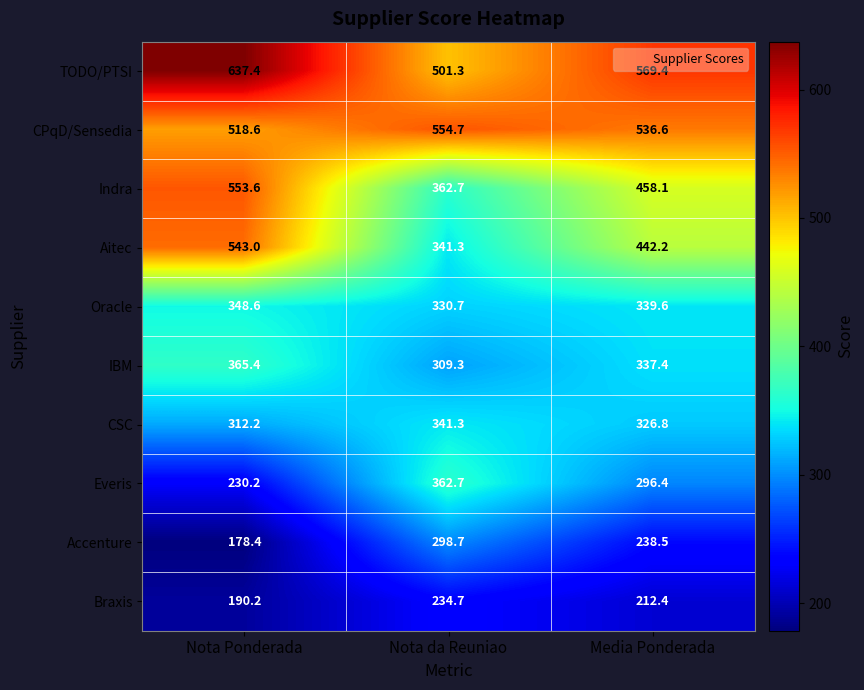

Reading right to left, extract all data points from this chart.

TODO/PTSI: Media Ponderada=569.4	Nota da Reuniao=501.3	Nota Ponderada=637.4
CPqD/Sensedia: Media Ponderada=536.6	Nota da Reuniao=554.7	Nota Ponderada=518.6
Indra: Media Ponderada=458.1	Nota da Reuniao=362.7	Nota Ponderada=553.6
Aitec: Media Ponderada=442.2	Nota da Reuniao=341.3	Nota Ponderada=543.0
Oracle: Media Ponderada=339.6	Nota da Reuniao=330.7	Nota Ponderada=348.6
IBM: Media Ponderada=337.4	Nota da Reuniao=309.3	Nota Ponderada=365.4
CSC: Media Ponderada=326.8	Nota da Reuniao=341.3	Nota Ponderada=312.2
Everis: Media Ponderada=296.4	Nota da Reuniao=362.7	Nota Ponderada=230.2
Accenture: Media Ponderada=238.5	Nota da Reuniao=298.7	Nota Ponderada=178.4
Braxis: Media Ponderada=212.4	Nota da Reuniao=234.7	Nota Ponderada=190.2